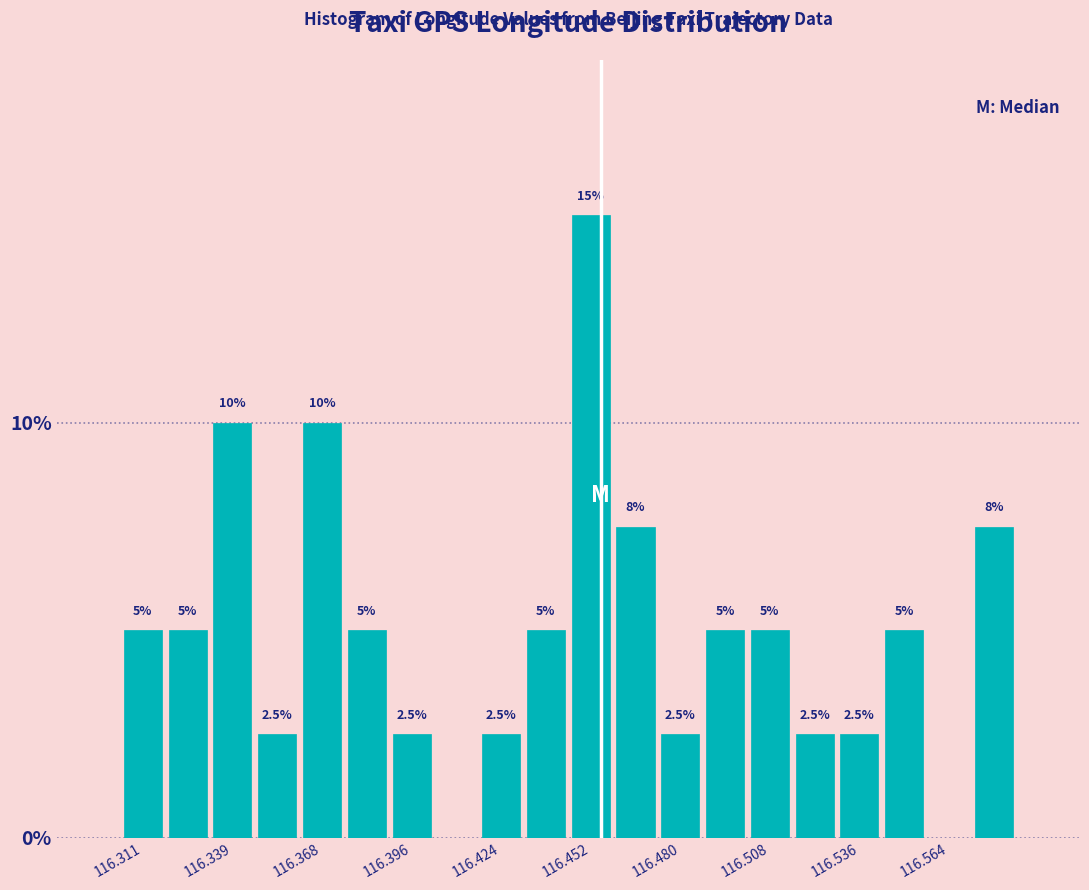

Read against the x-axis, roughly where is the centre of the tallest bar?

116.450